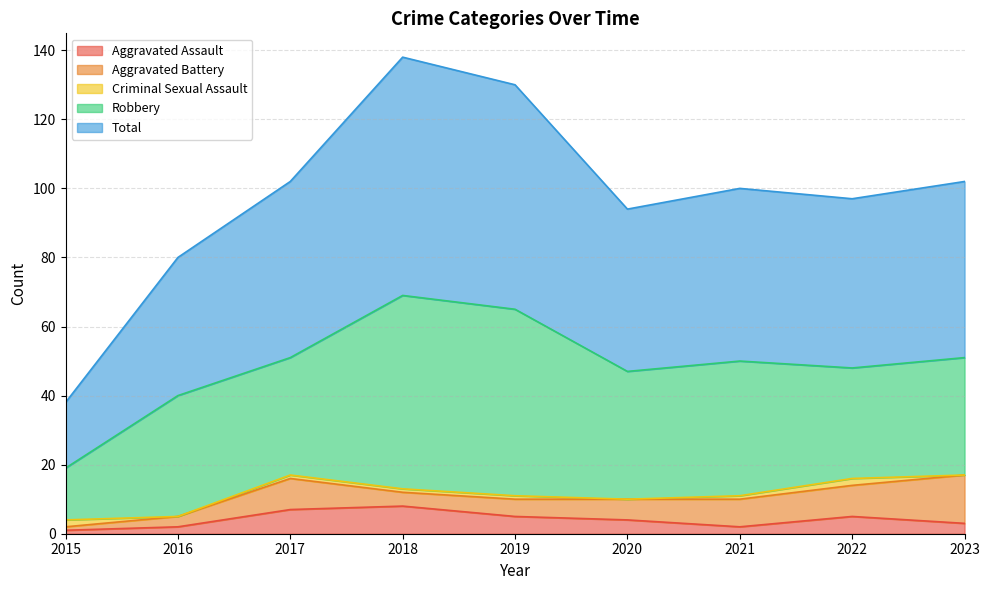

At which category does Aggravated Assault reach its first local peak?

2018